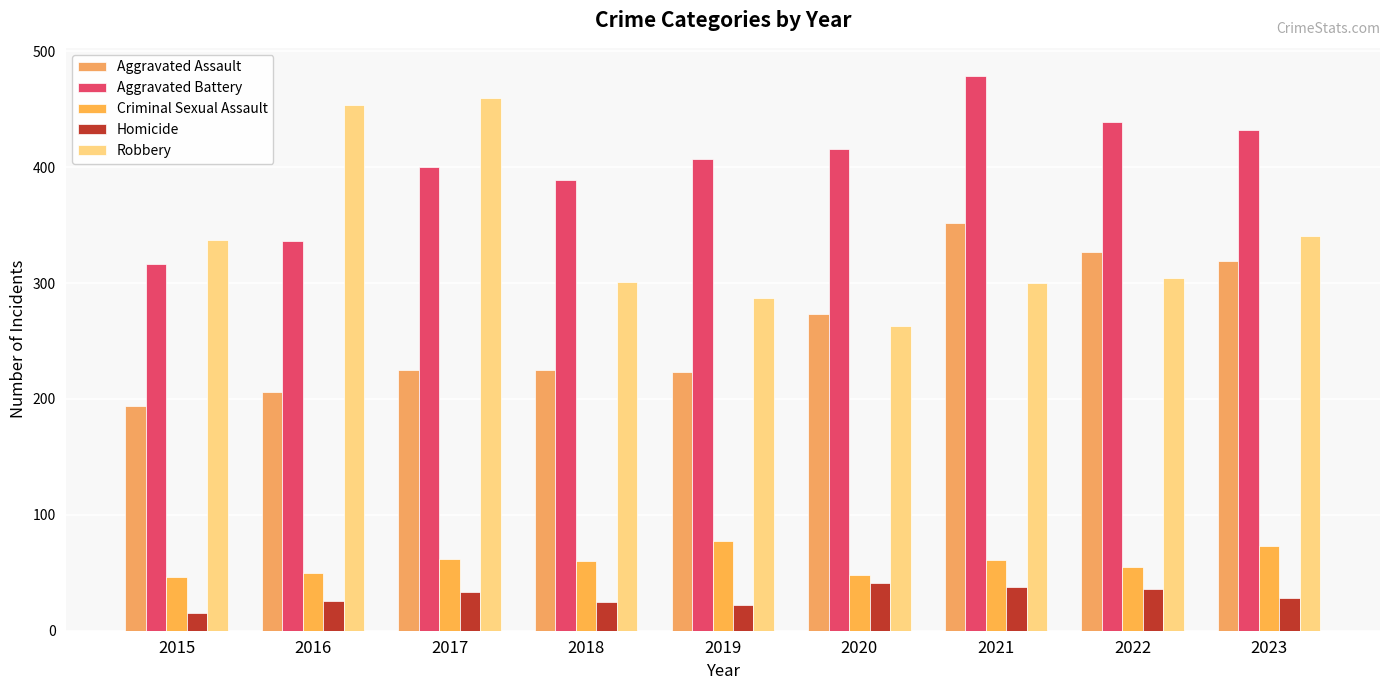

Which series changed the most between 2020 and 2023?

Robbery